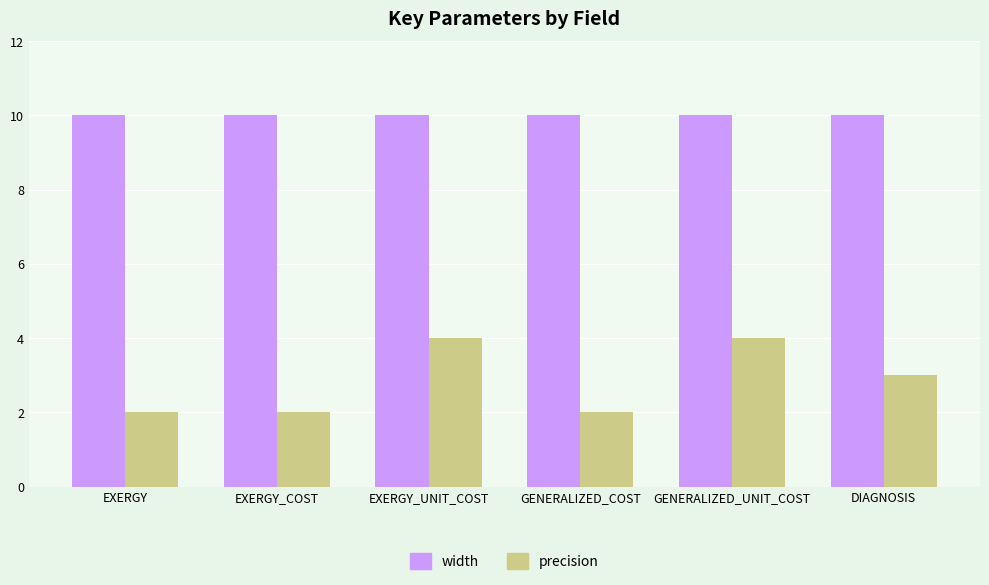

Reading left to right, extract all data points from this chart.

width: EXERGY=10	EXERGY_COST=10	EXERGY_UNIT_COST=10	GENERALIZED_COST=10	GENERALIZED_UNIT_COST=10	DIAGNOSIS=10
precision: EXERGY=2	EXERGY_COST=2	EXERGY_UNIT_COST=4	GENERALIZED_COST=2	GENERALIZED_UNIT_COST=4	DIAGNOSIS=3